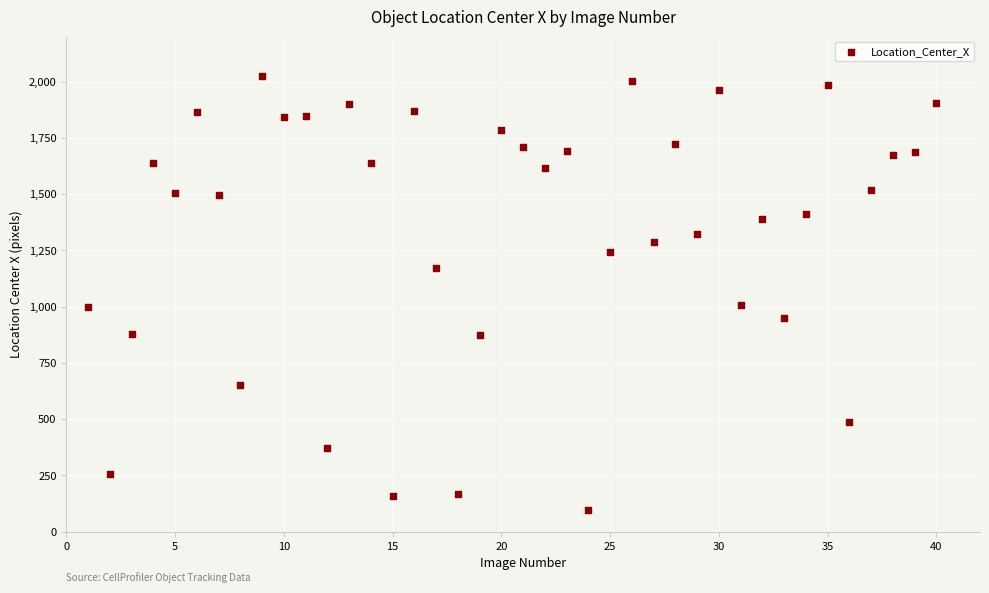

What is the range of Y values (max minus min)?

1927.6